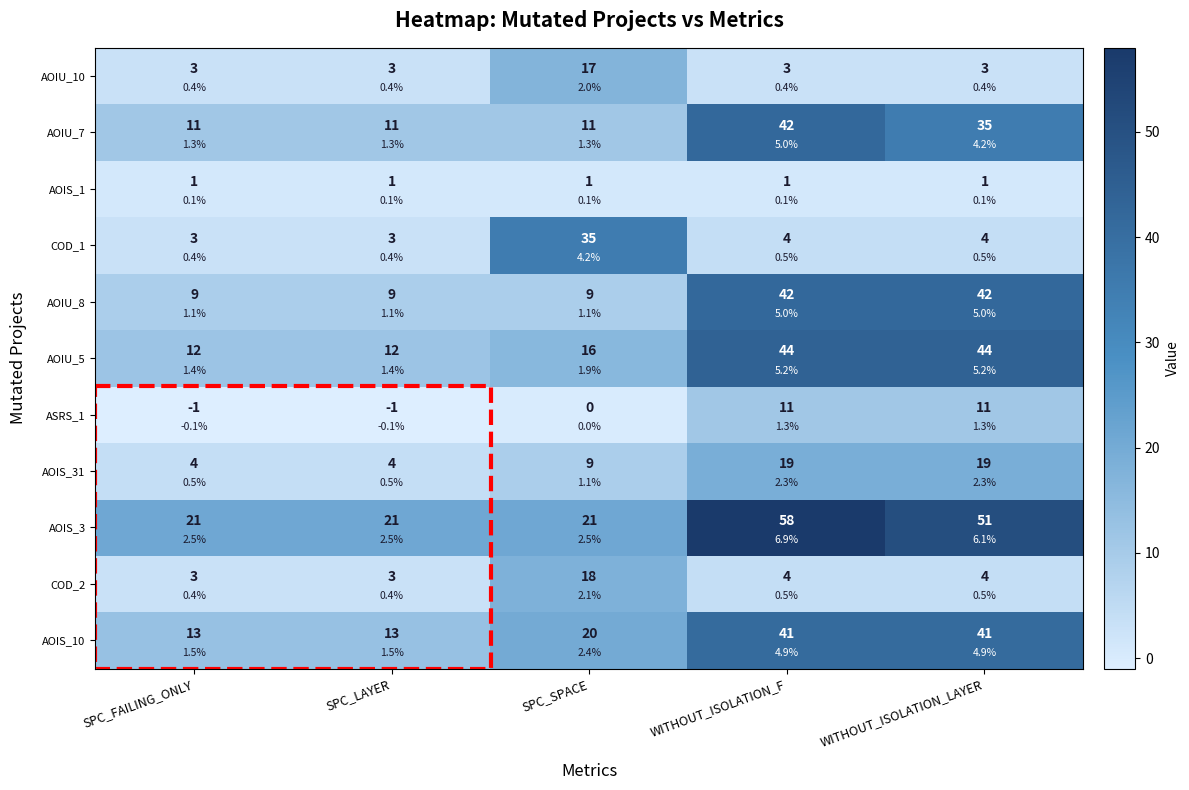

What is the difference between the AOIU_5 values at WITHOUT_ISOLATION_LAYER and SPC_FAILING_ONLY?

32